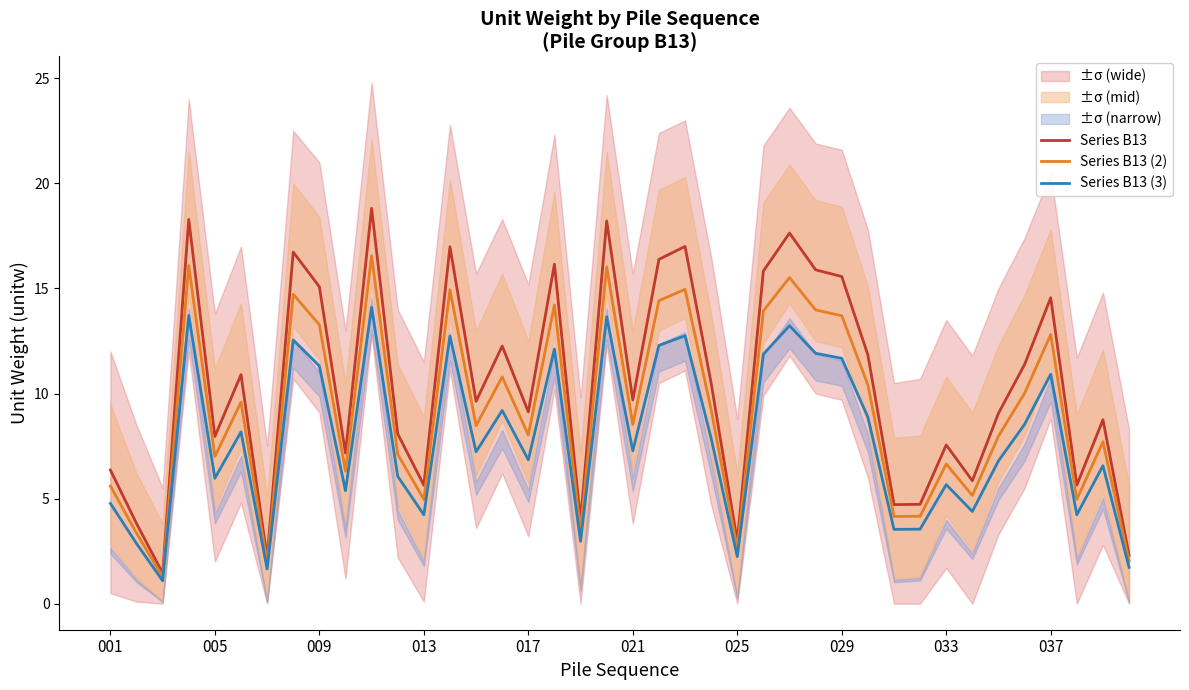

What is the highest value of the Series B13 (2) series?

16.6